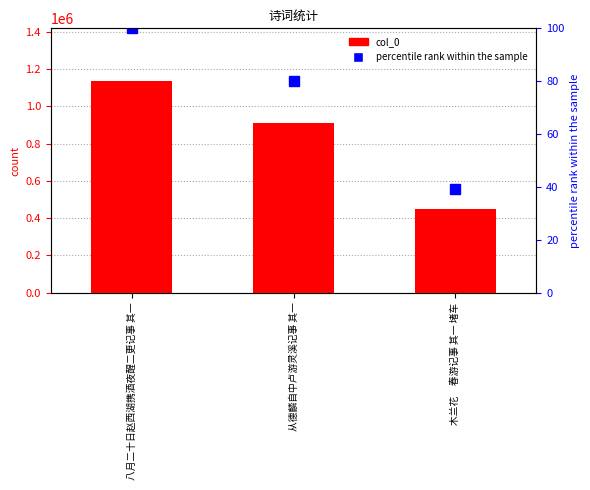

What is the approximate value of percentile rank within the sample at 从德麟自中卢游灵溪记事 其一?

80.2